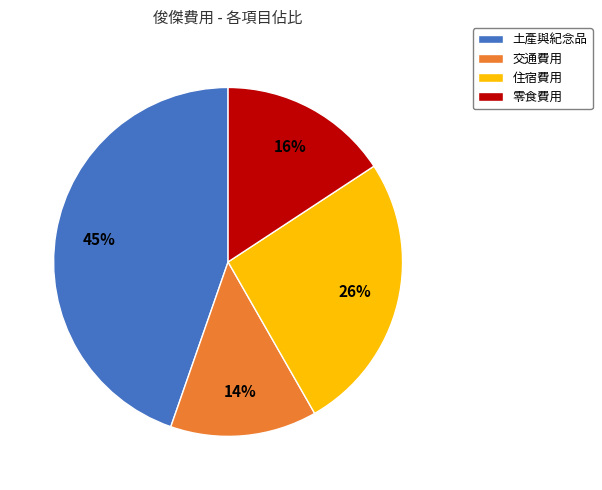

Which category has the smallest portion of the pie?

交通費用